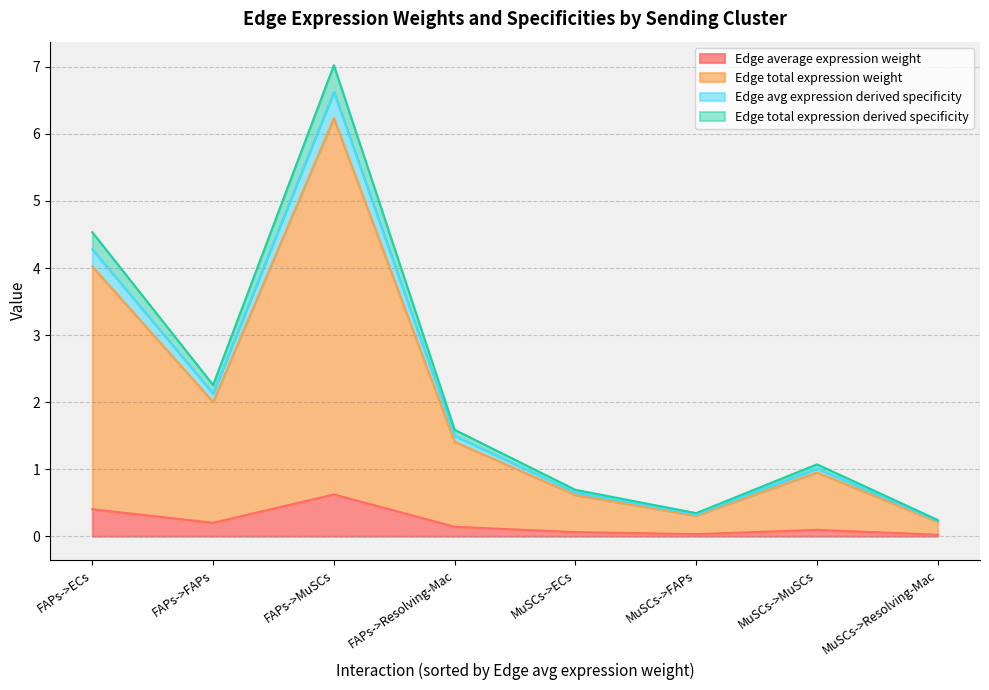

True or false: Edge total expression derived specificity and Edge total expression weight cross at least once.

False